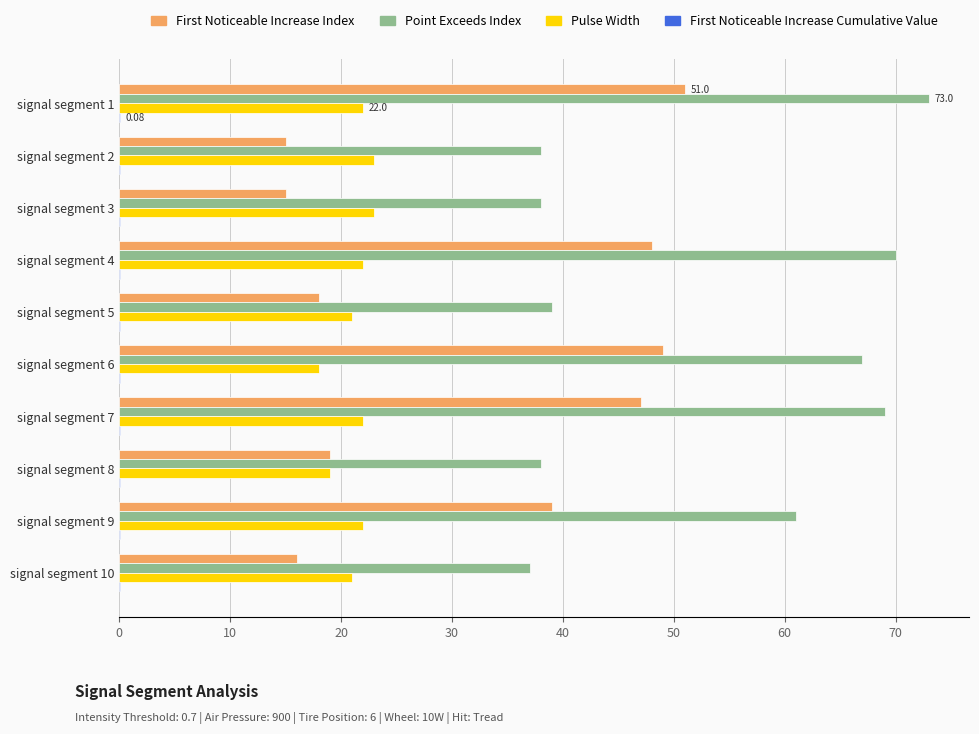

Which series has the largest total across all categories?

Point Exceeds Index